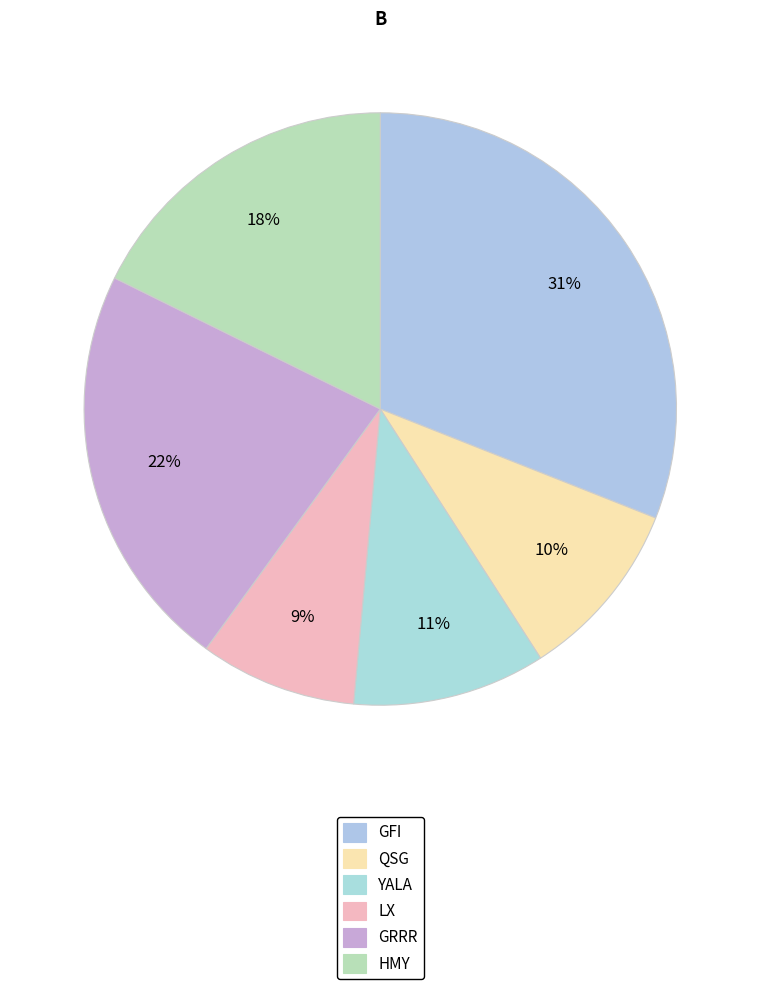

What is the ratio of the value at HMY to the value at YALA?

1.7